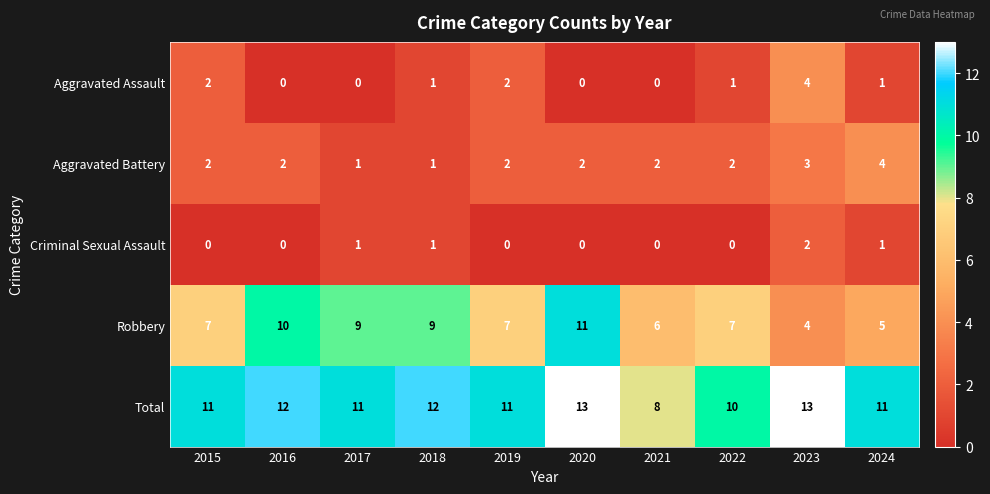

Count the number of data series in this chart.

5